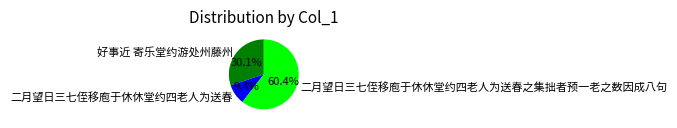

To the nearest percent, what is the combined percentage of 好事近 寄乐堂约游处州藤州 and 二月望日三七侄移庖于休休堂约四老人为送春?

40%